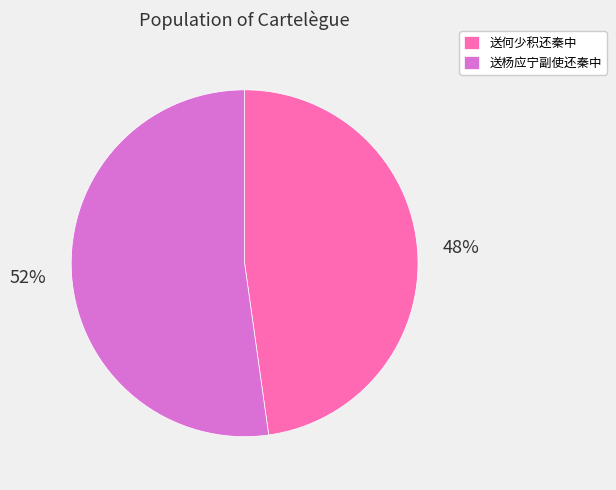

What is the largest slice in the pie chart?

送杨应宁副使还秦中